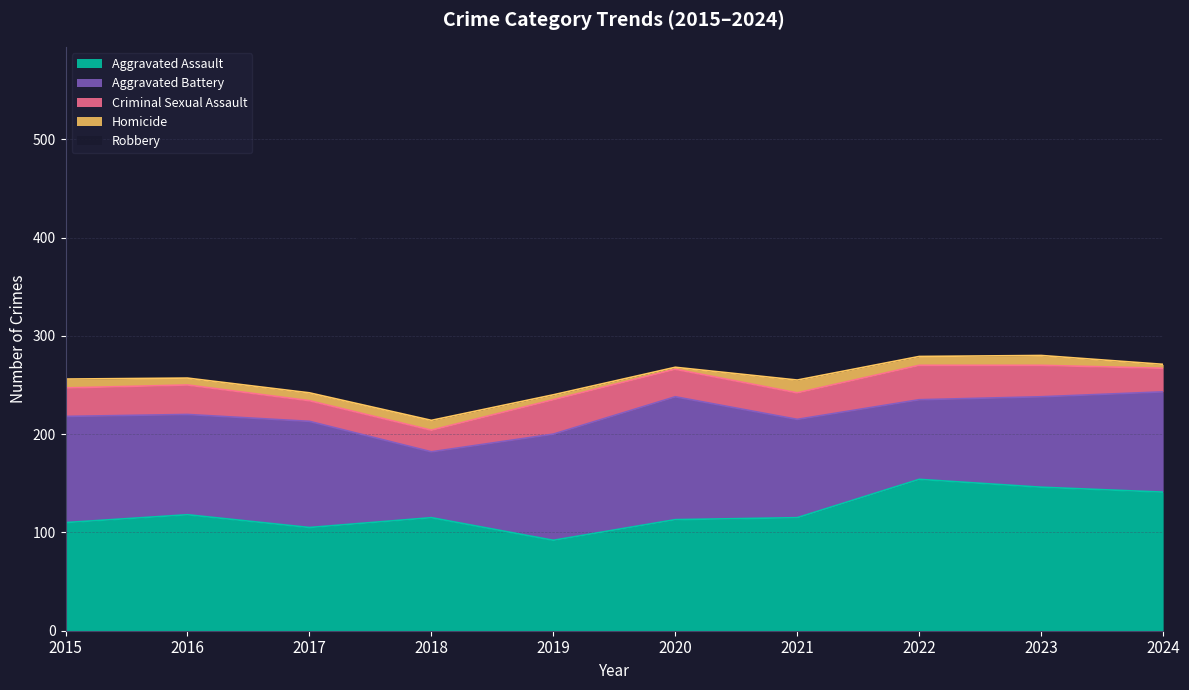

Does the chart display data point markers on the line(s)?

No